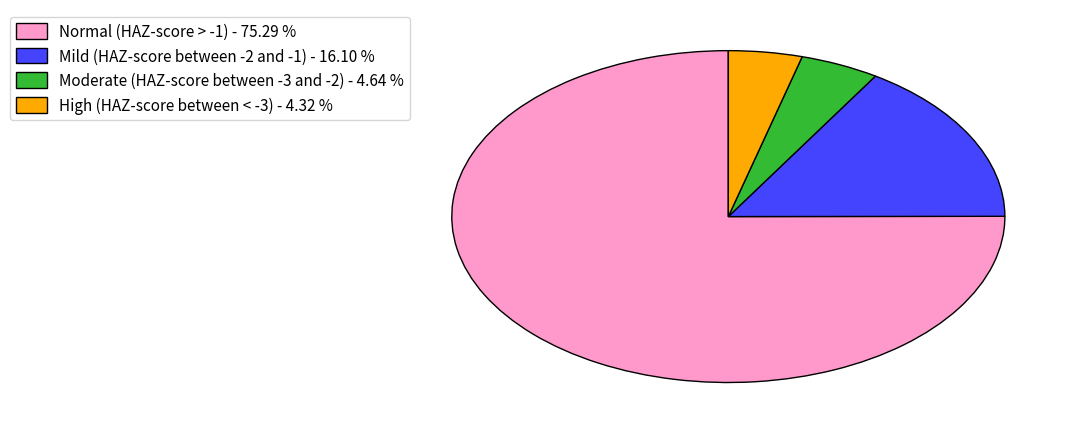

Which slice represents more than half of the pie?

Normal (HAZ-score > -1)